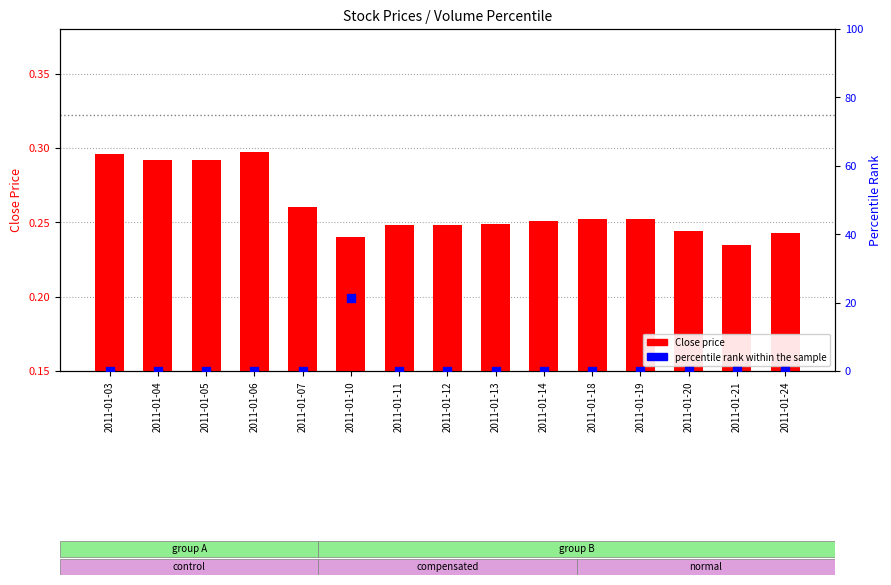

Which series has the largest total across all categories?

percentile rank within the sample